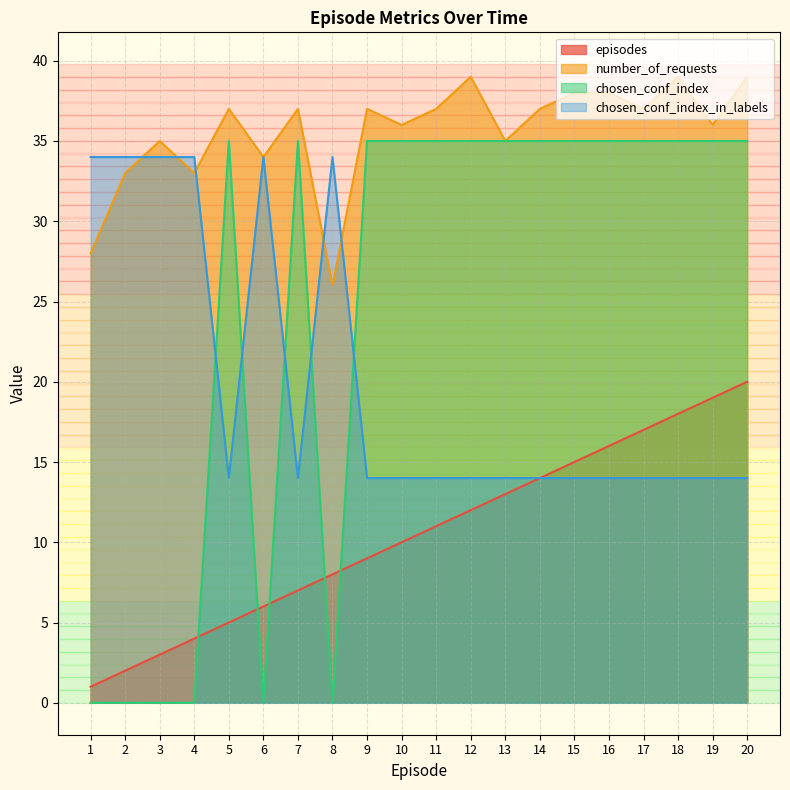

In chosen_conf_index_in_labels, how many points are higher than both neighbors (excluding endpoints)?

2